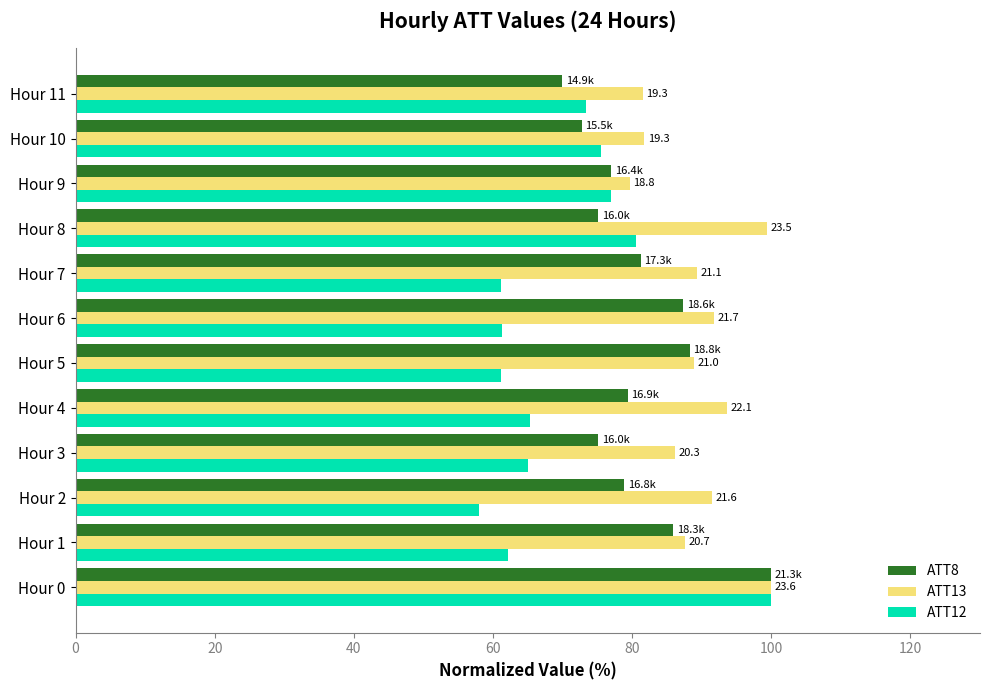

Between Hour 0 and Hour 7, which series saw the biggest shift?

ATT12